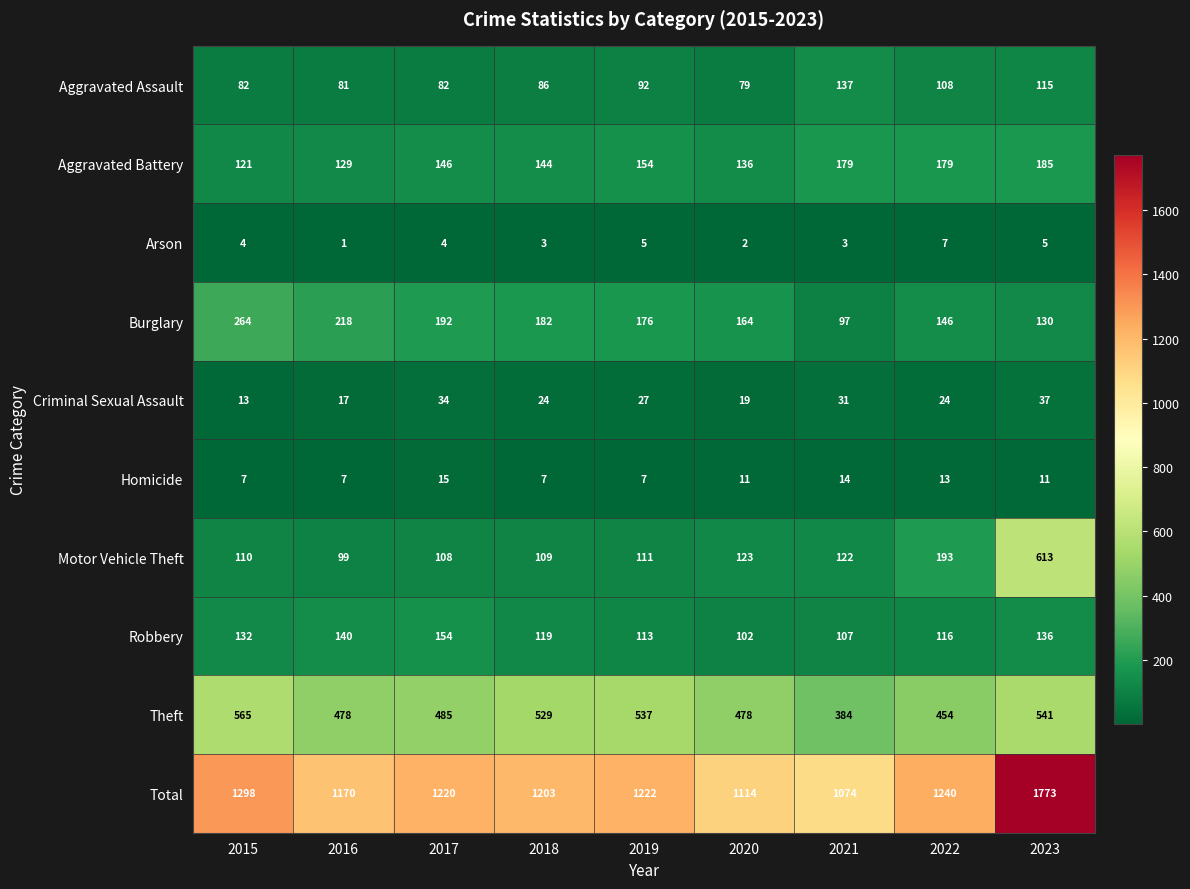

What is the lowest value of the Total series?

1074